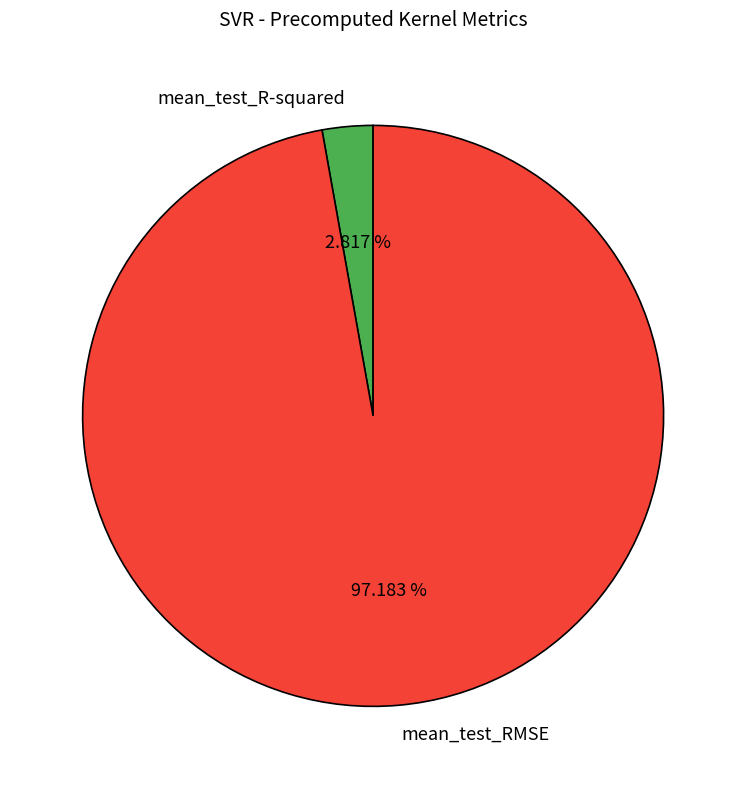

How many slices are in this pie chart?

2